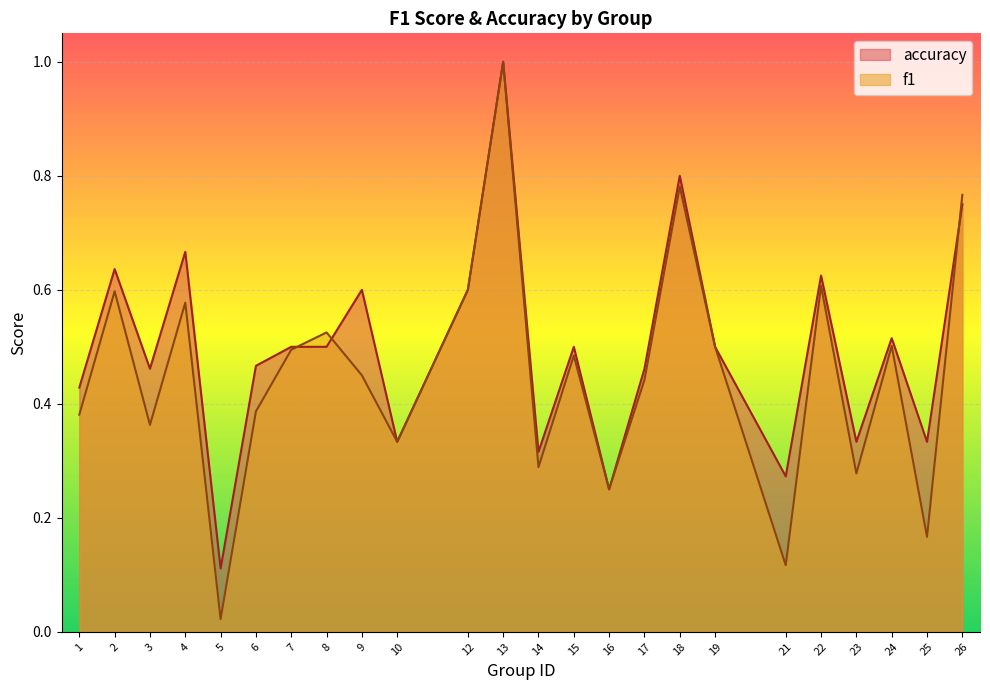

Count the number of categories in the chart.

24